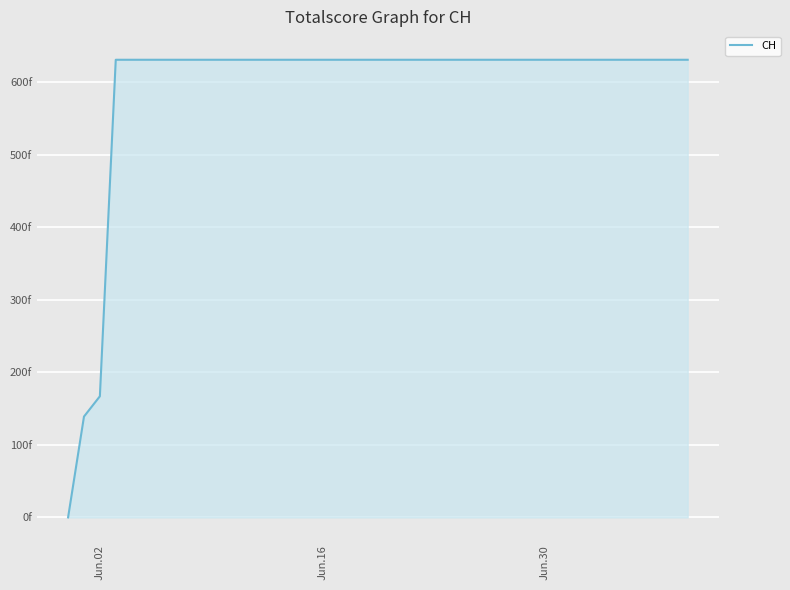

How many values are above zero?

39